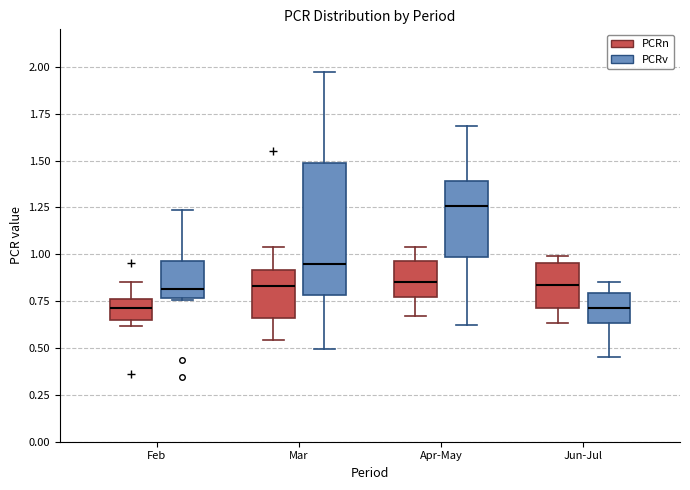

Where does the lower whisker of the box for Mar (PCRn) end on the y-axis? The values are not printed on the chart, so give them approximately, as read against the axis.

0.55